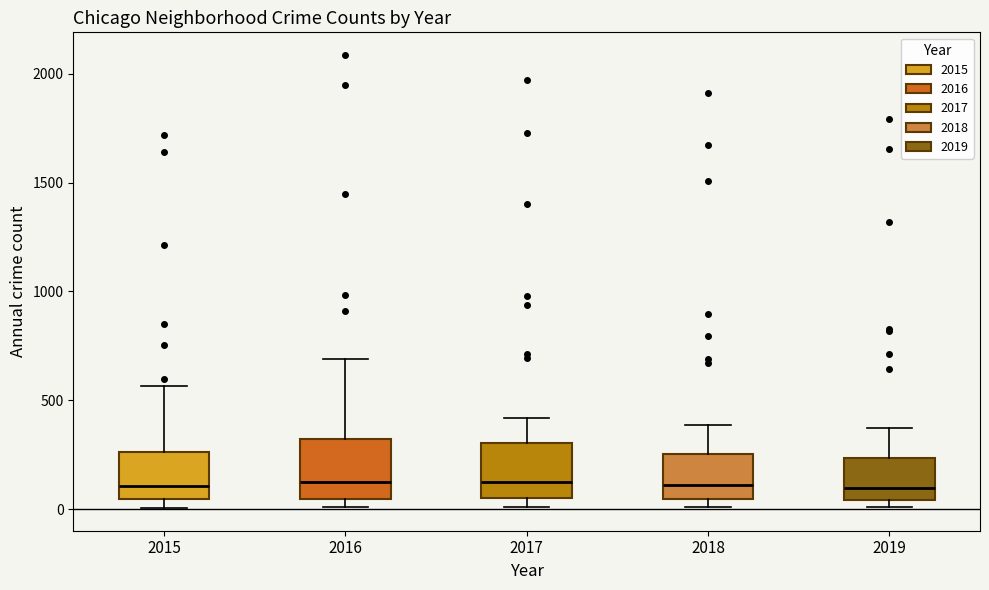

Reading left to right, read every box against the y-axis: the position of its median line, the range the box covers, and the ends of its whiskers. The values are not printed on the chart, so give them approximately, as read against the axis.

2015: median 100, box 50 to 250, whiskers 0 to 550
2016: median 150, box 50 to 300, whiskers 0 to 700
2017: median 100, box 50 to 300, whiskers 0 to 400
2018: median 100, box 50 to 250, whiskers 0 to 400
2019: median 100, box 50 to 250, whiskers 0 to 400